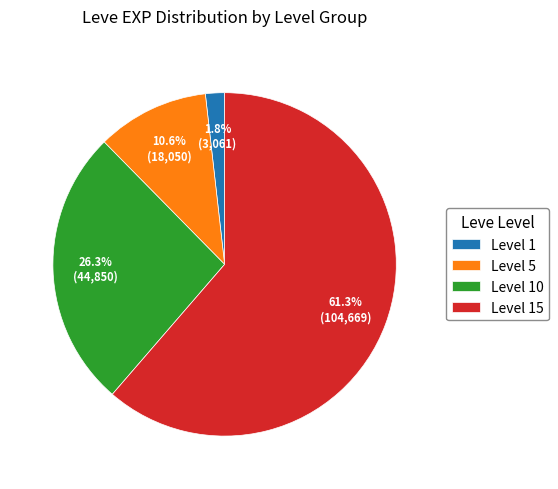

Which has a higher value, Level 10 or Level 15?

Level 15